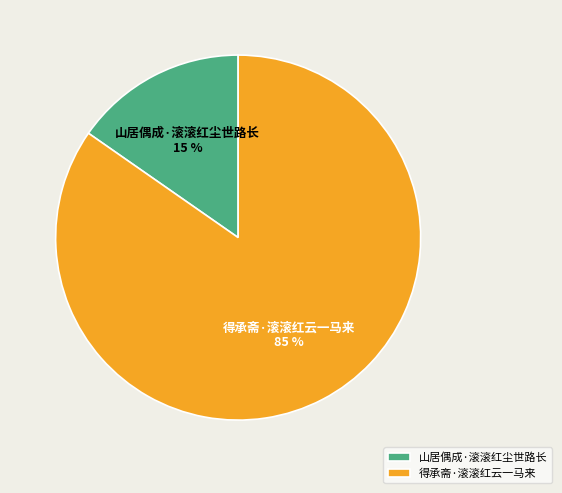

What is the smallest slice in the pie chart?

山居偶成·滚滚红尘世路长